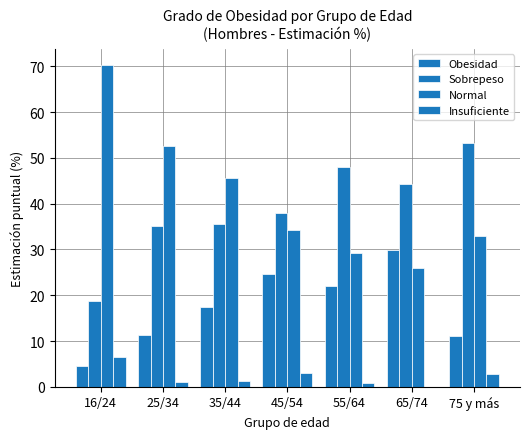

Where is Obesidad nearest to the value 17?

35/44